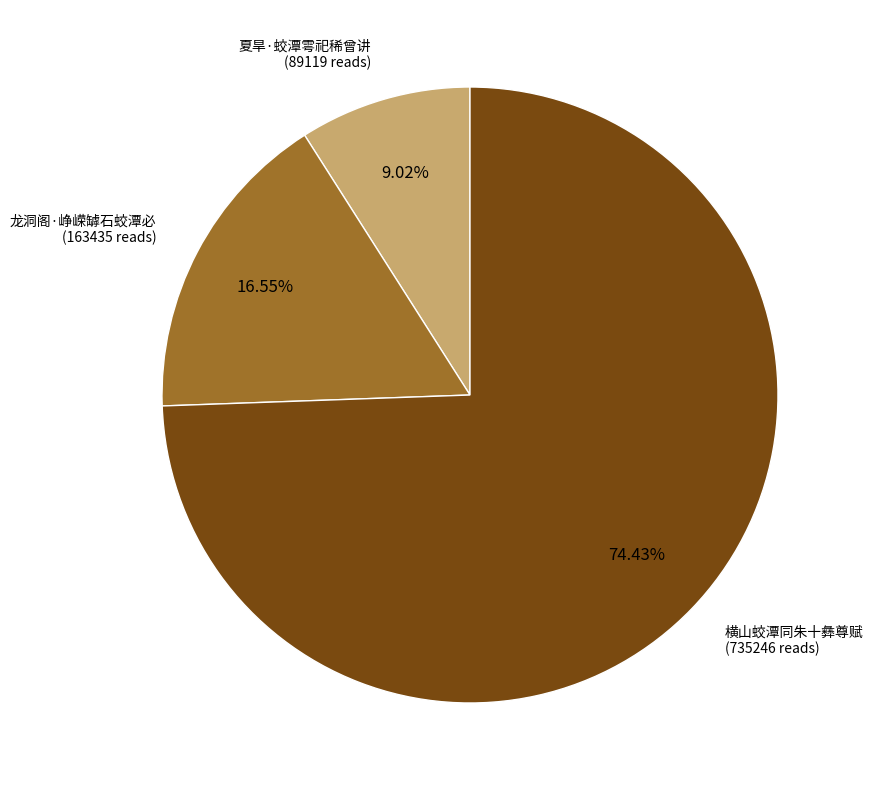

How many slices are in this pie chart?

3